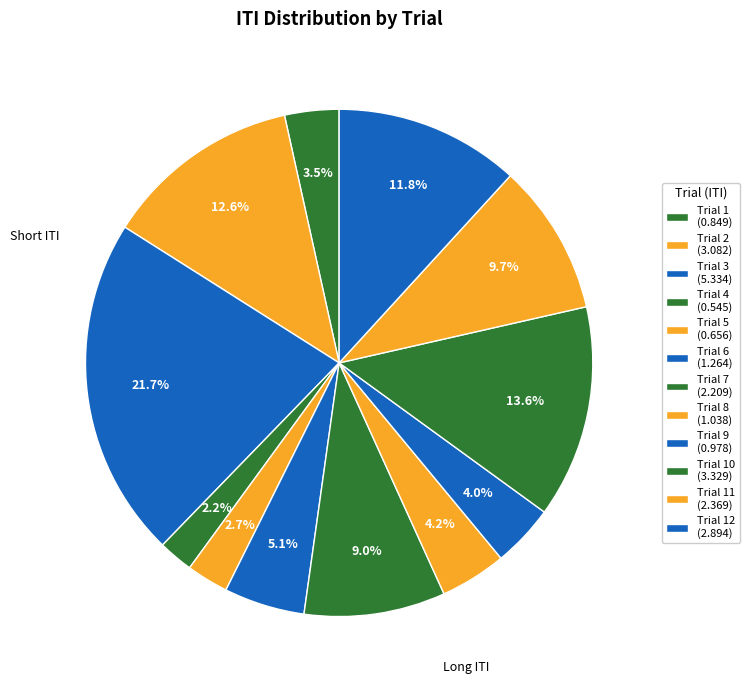

Count the number of slices in the pie.

12